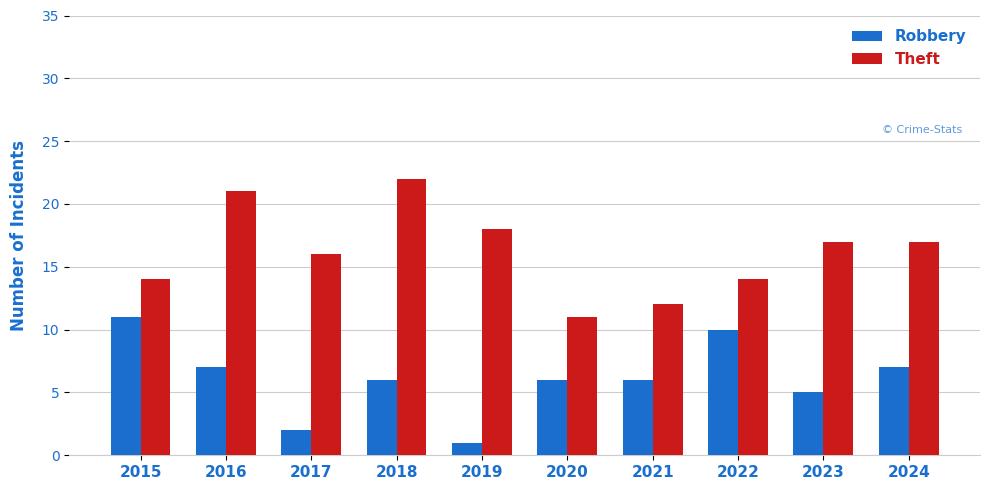

What is the difference between the Robbery values at 2016 and 2022?

3